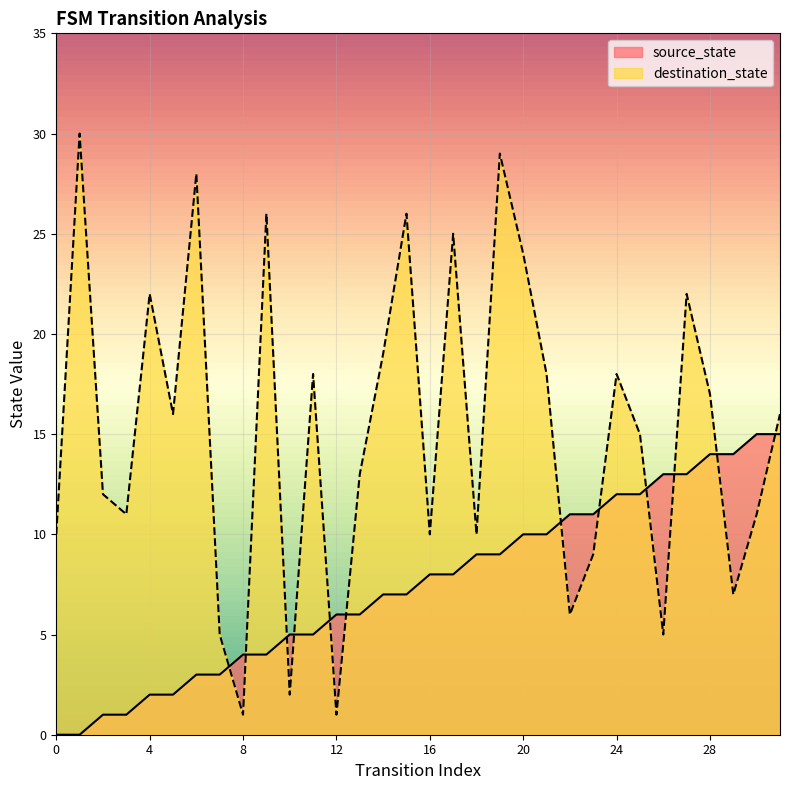

Does the chart display data point markers on the line(s)?

No